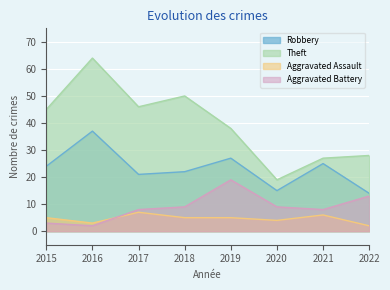

True or false: Theft has a value of 77 at 2017.

False